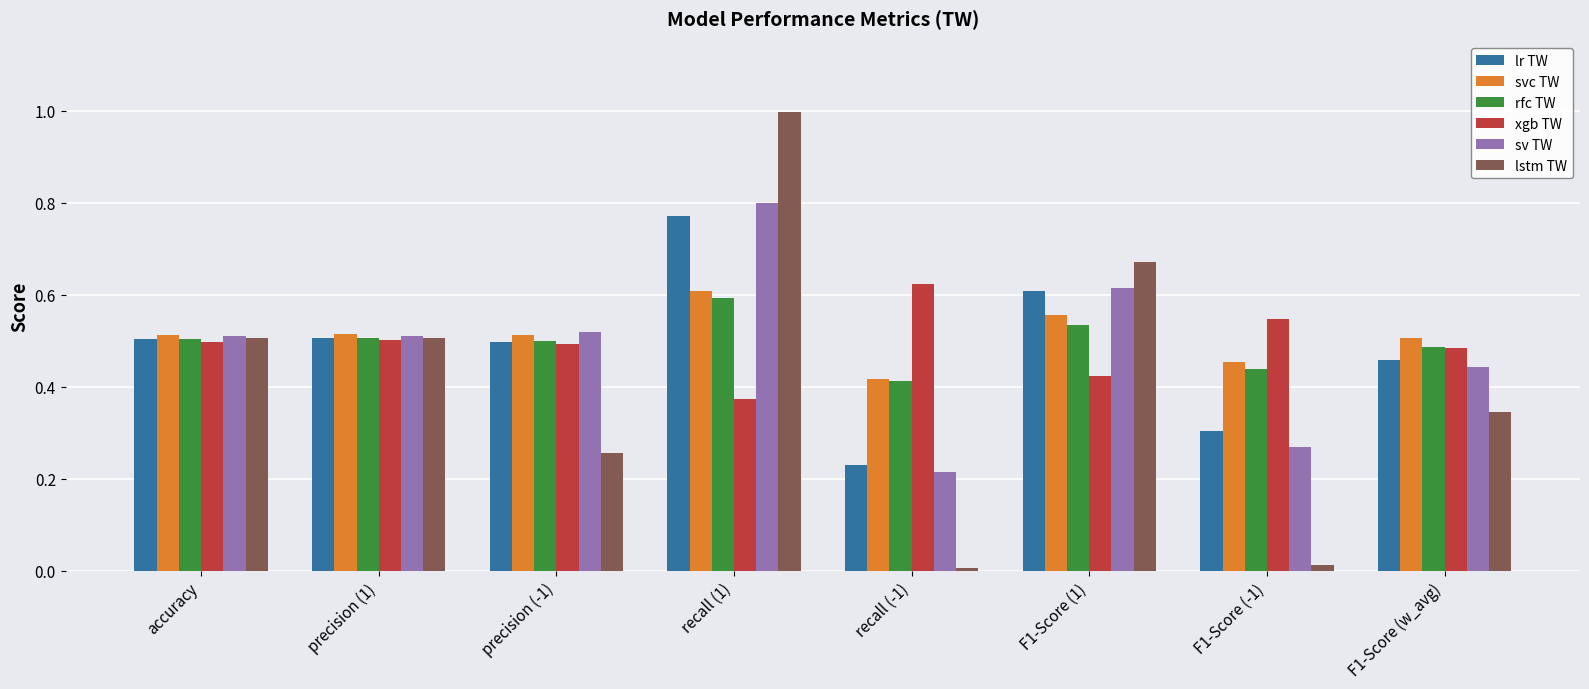

What is the maximum value shown in the chart?

1.0